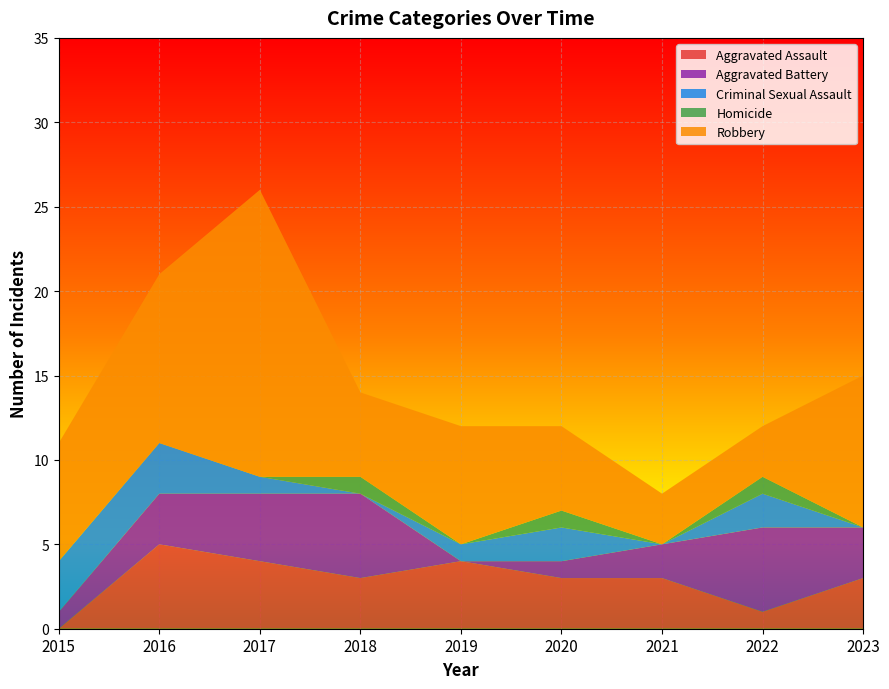

Reading left to right, extract all data points from this chart.

Aggravated Assault: 2015=0	2016=5	2017=4	2018=3	2019=4	2020=3	2021=3	2022=1	2023=3
Aggravated Battery: 2015=1	2016=3	2017=4	2018=5	2019=0	2020=1	2021=2	2022=5	2023=3
Criminal Sexual Assault: 2015=3	2016=3	2017=1	2018=0	2019=1	2020=2	2021=0	2022=2	2023=0
Homicide: 2015=0	2016=0	2017=0	2018=1	2019=0	2020=1	2021=0	2022=1	2023=0
Robbery: 2015=7	2016=10	2017=17	2018=5	2019=7	2020=5	2021=3	2022=3	2023=9